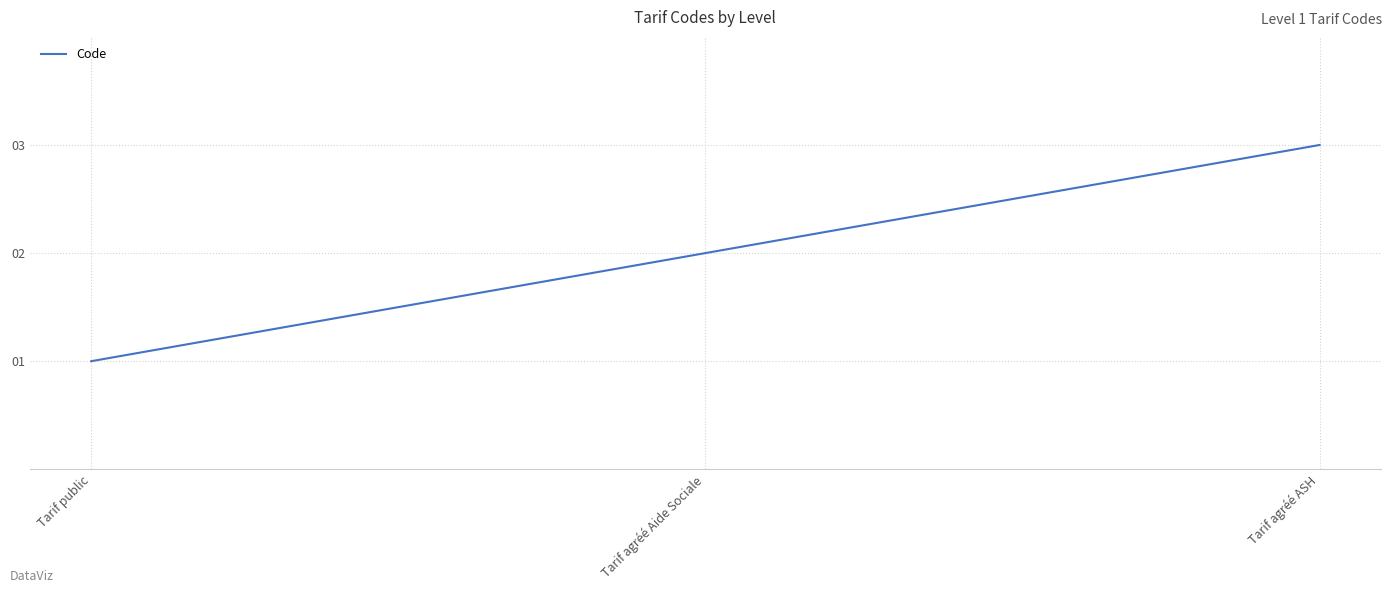

True or false: the data shows 1 at Tarif public.

True